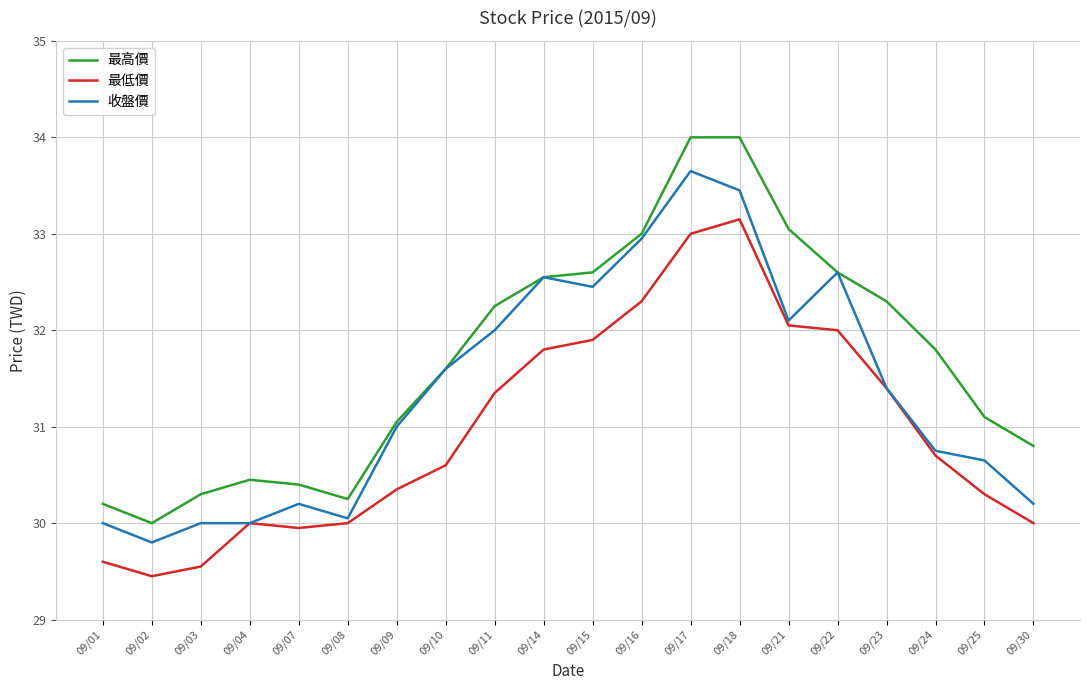

What is the maximum value shown in the chart?

34.0